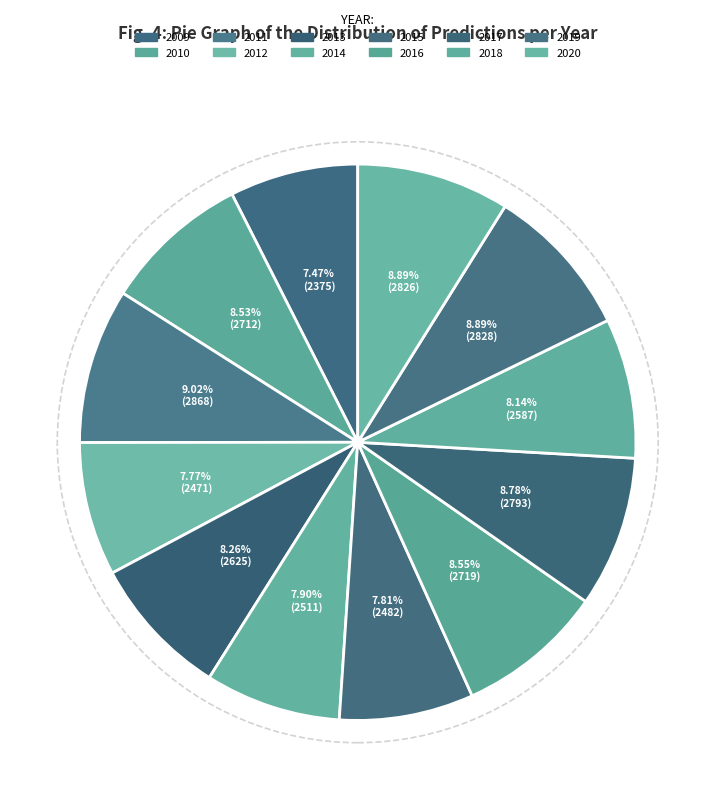

Combined, what portion of the pie is 2018 and 2011?

17.2%